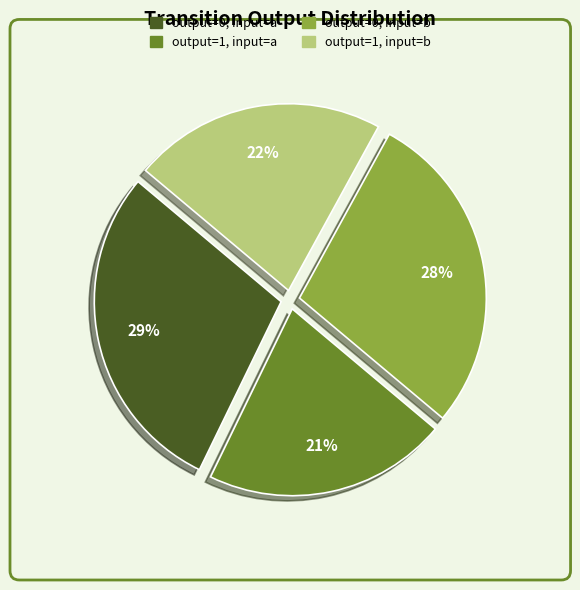

How many slices are in this pie chart?

4